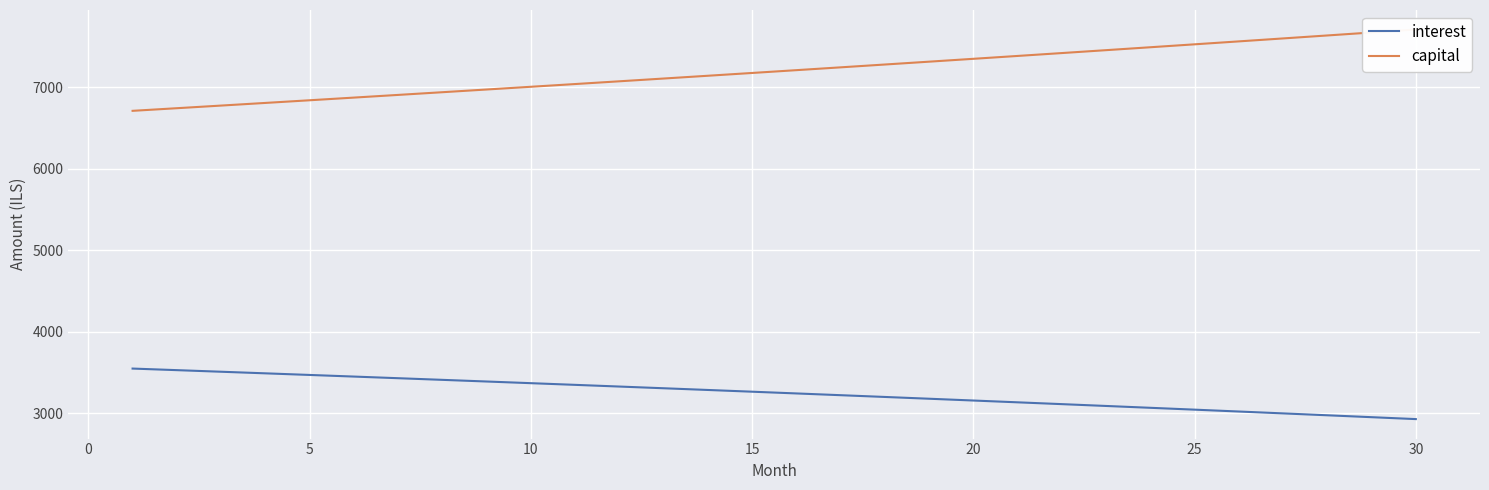

What is the highest value of the interest series?

3546.1